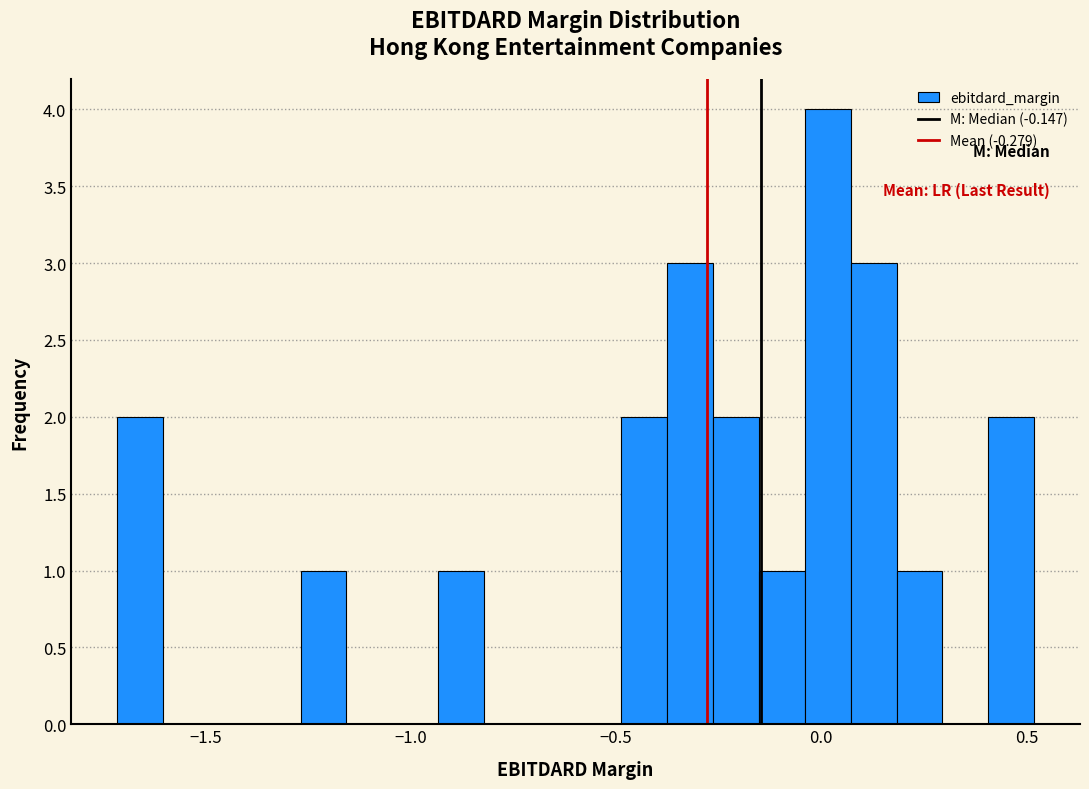

Read against the x-axis, roughly where is the centre of the tallest bar?

0.00